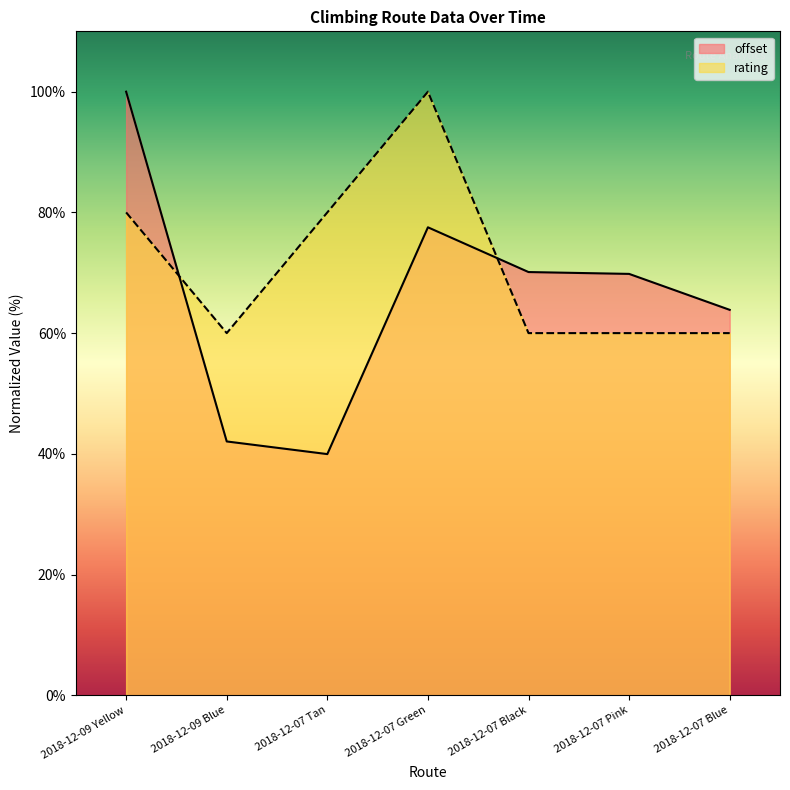

Which series changed the most between 2018-12-09 Blue and 2018-12-07 Blue?

offset